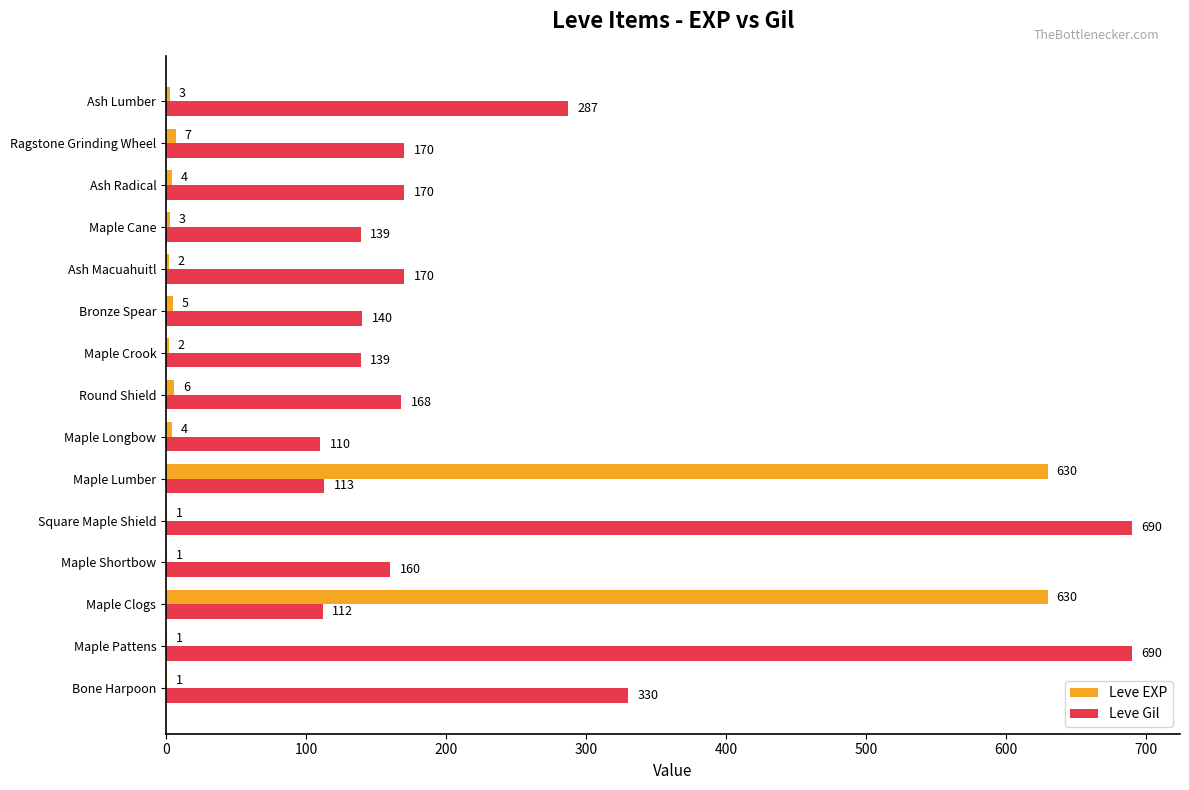

What is the highest value of the Leve Gil series?

690